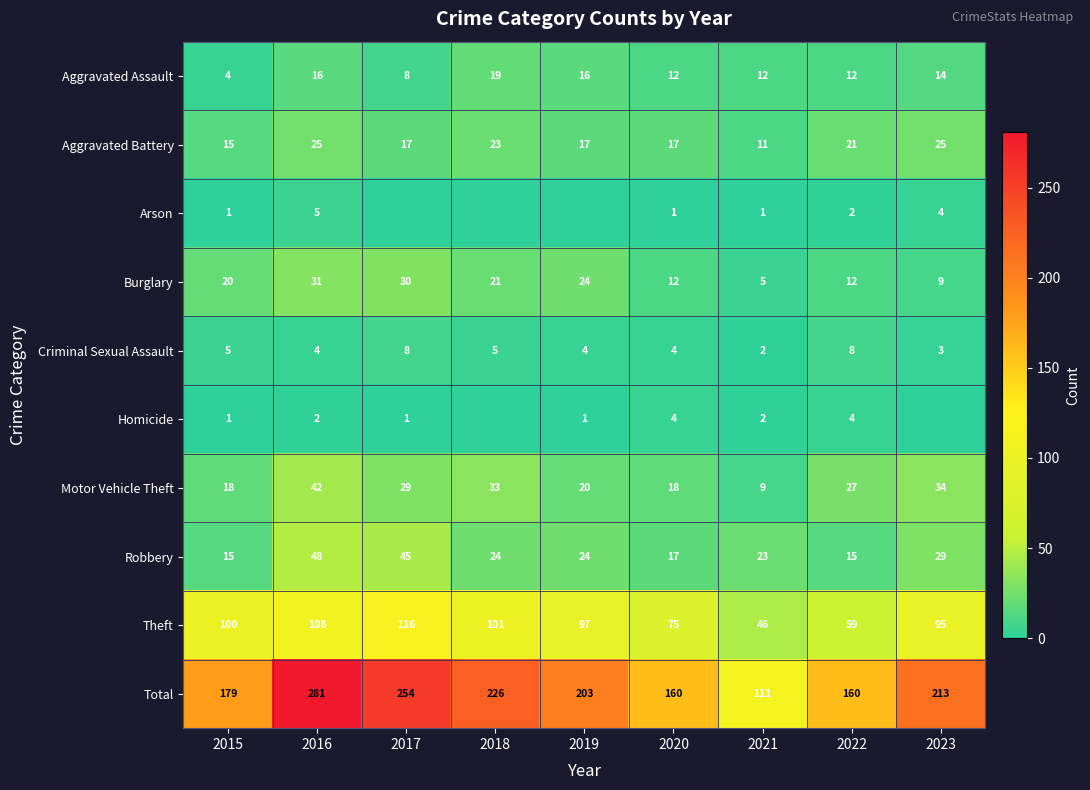

Where does the Criminal Sexual Assault series first go above 4?

2015